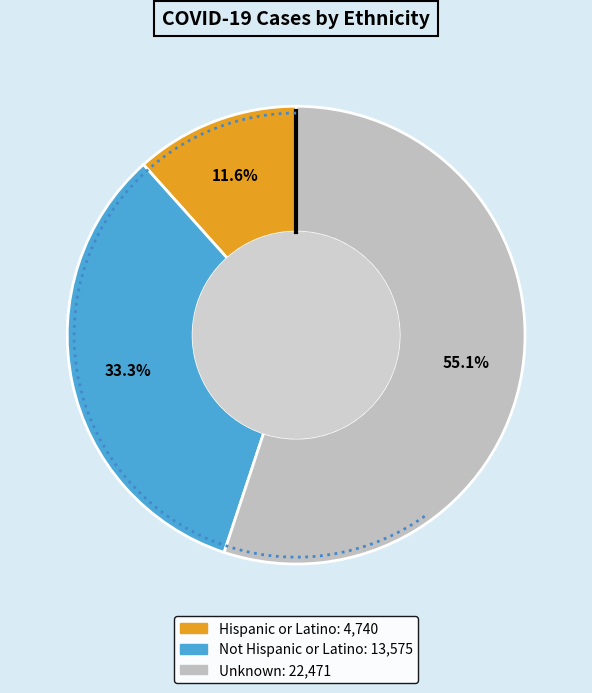

What percentage is the Unknown slice, to the nearest percent?

55%